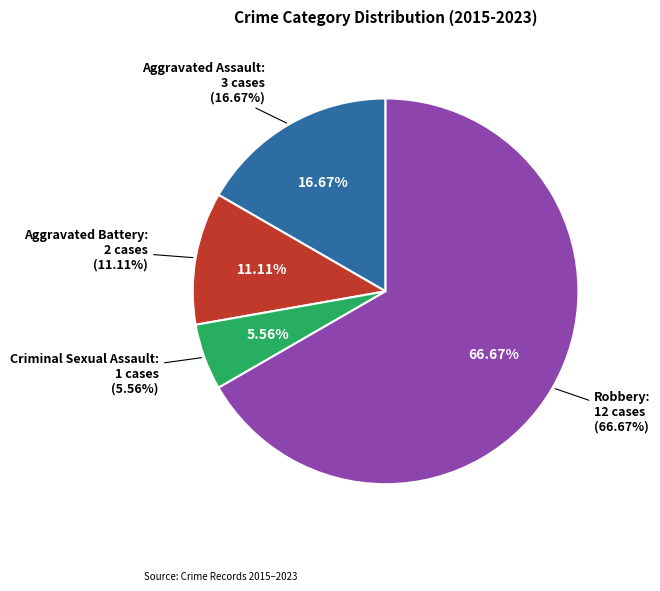

Count the number of slices in the pie.

4